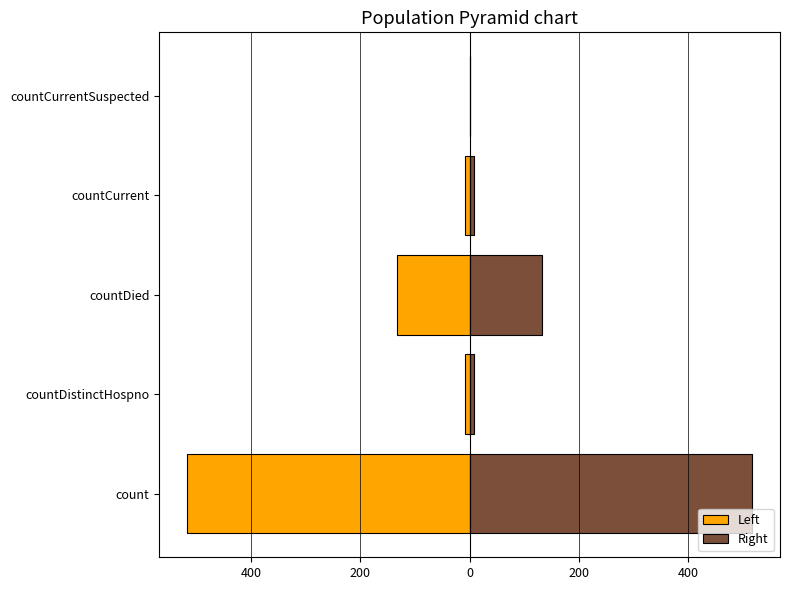

What is the minimum value for Left?

-517